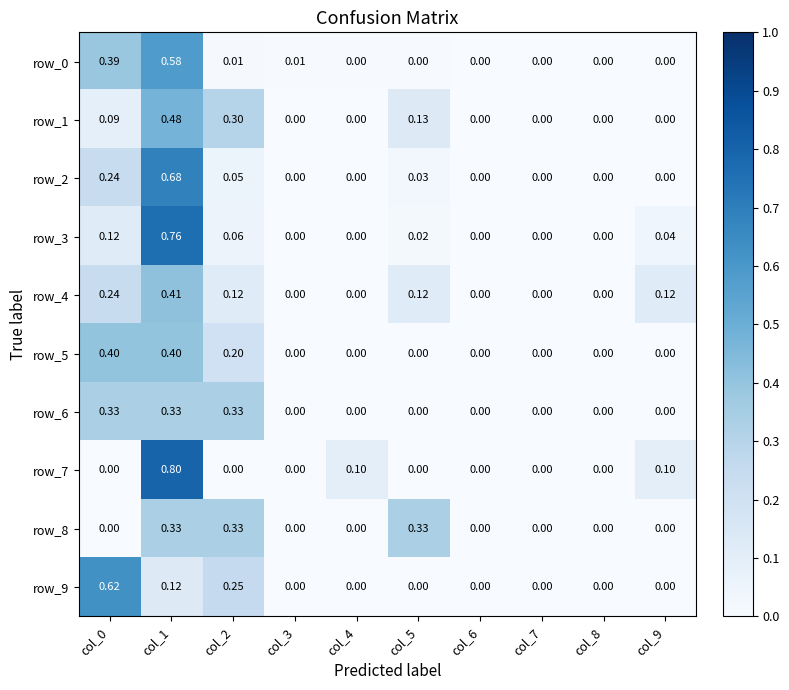

Reading right to left, transcribe all the data shown in this chart.

row_0: col_9=0.0	col_8=0.0	col_7=0.0	col_6=0.0	col_5=0.0	col_4=0.0	col_3=0.0	col_2=0.0	col_1=0.6	col_0=0.4
row_1: col_9=0.0	col_8=0.0	col_7=0.0	col_6=0.0	col_5=0.1	col_4=0.0	col_3=0.0	col_2=0.3	col_1=0.5	col_0=0.1
row_2: col_9=0.0	col_8=0.0	col_7=0.0	col_6=0.0	col_5=0.0	col_4=0.0	col_3=0.0	col_2=0.1	col_1=0.7	col_0=0.2
row_3: col_9=0.0	col_8=0.0	col_7=0.0	col_6=0.0	col_5=0.0	col_4=0.0	col_3=0.0	col_2=0.1	col_1=0.8	col_0=0.1
row_4: col_9=0.1	col_8=0.0	col_7=0.0	col_6=0.0	col_5=0.1	col_4=0.0	col_3=0.0	col_2=0.1	col_1=0.4	col_0=0.2
row_5: col_9=0.0	col_8=0.0	col_7=0.0	col_6=0.0	col_5=0.0	col_4=0.0	col_3=0.0	col_2=0.2	col_1=0.4	col_0=0.4
row_6: col_9=0.0	col_8=0.0	col_7=0.0	col_6=0.0	col_5=0.0	col_4=0.0	col_3=0.0	col_2=0.3	col_1=0.3	col_0=0.3
row_7: col_9=0.1	col_8=0.0	col_7=0.0	col_6=0.0	col_5=0.0	col_4=0.1	col_3=0.0	col_2=0.0	col_1=0.8	col_0=0.0
row_8: col_9=0.0	col_8=0.0	col_7=0.0	col_6=0.0	col_5=0.3	col_4=0.0	col_3=0.0	col_2=0.3	col_1=0.3	col_0=0.0
row_9: col_9=0.0	col_8=0.0	col_7=0.0	col_6=0.0	col_5=0.0	col_4=0.0	col_3=0.0	col_2=0.2	col_1=0.1	col_0=0.6